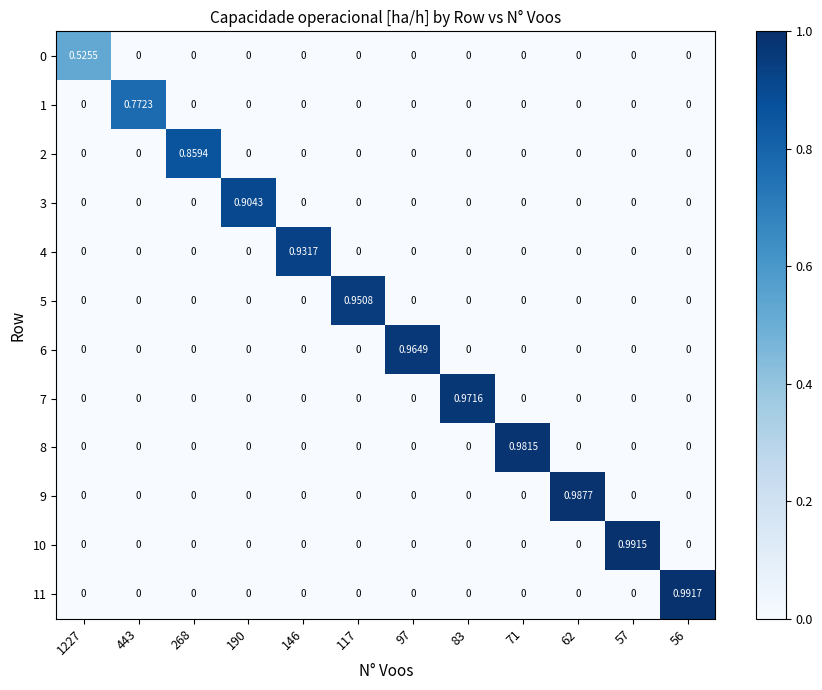

At 443, list the series in order from largest to smallest.

1, 0, 2, 3, 4, 5, 6, 7, 8, 9, 10, 11